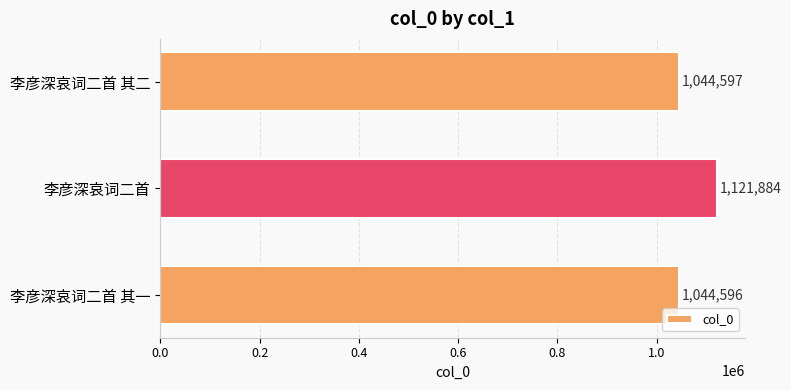

What is the smallest value displayed?

1044596